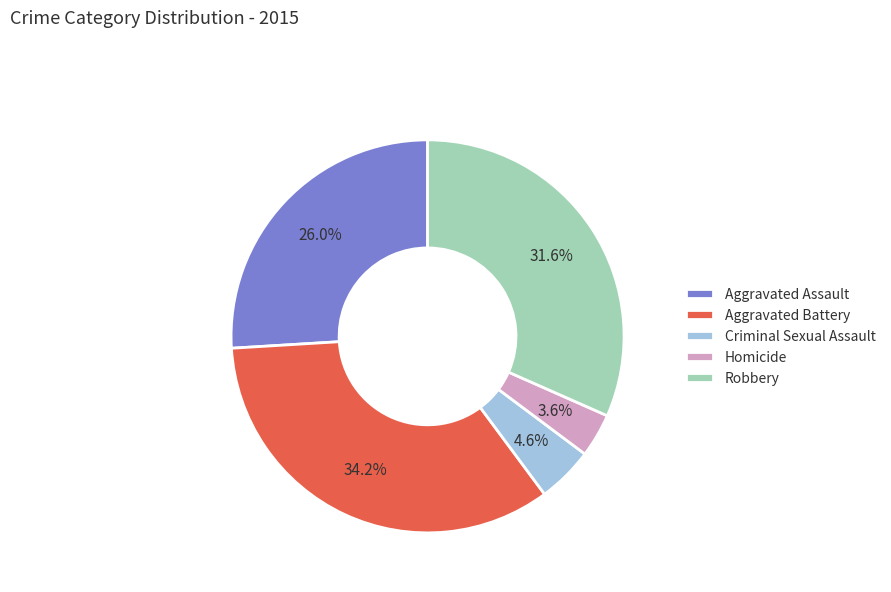

How many segments does this pie chart have?

5